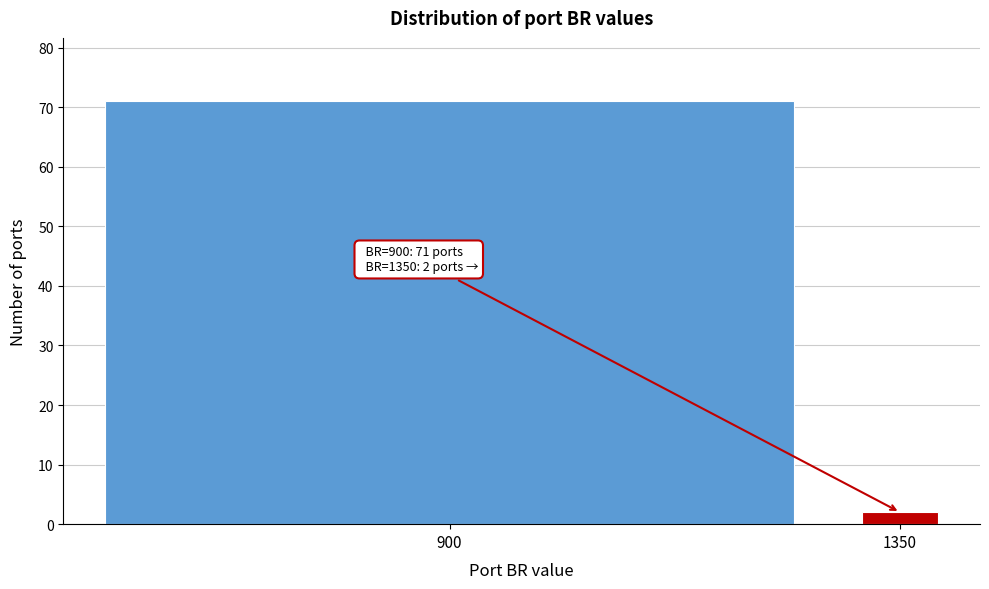

Reading right to left, list all the values displayed in this chart.

2	71